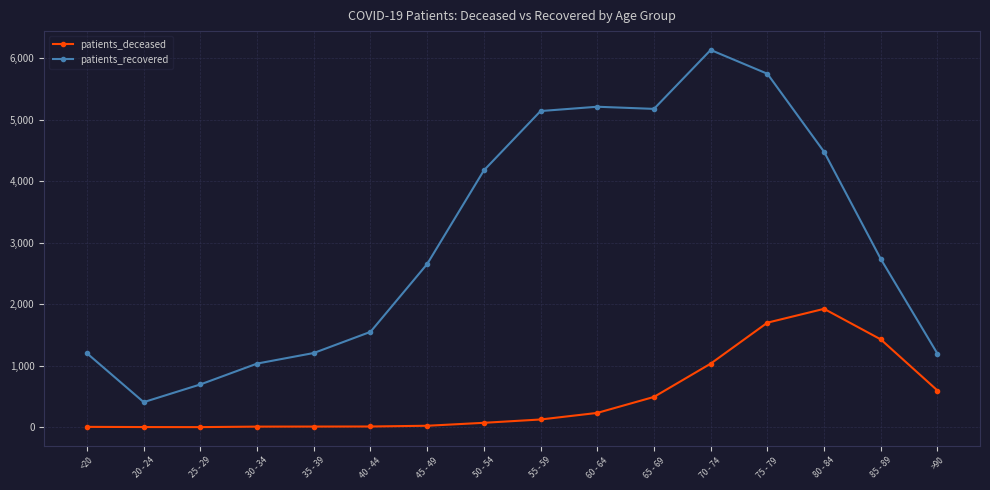

At which label is patients_deceased closest to 963?

70 - 74